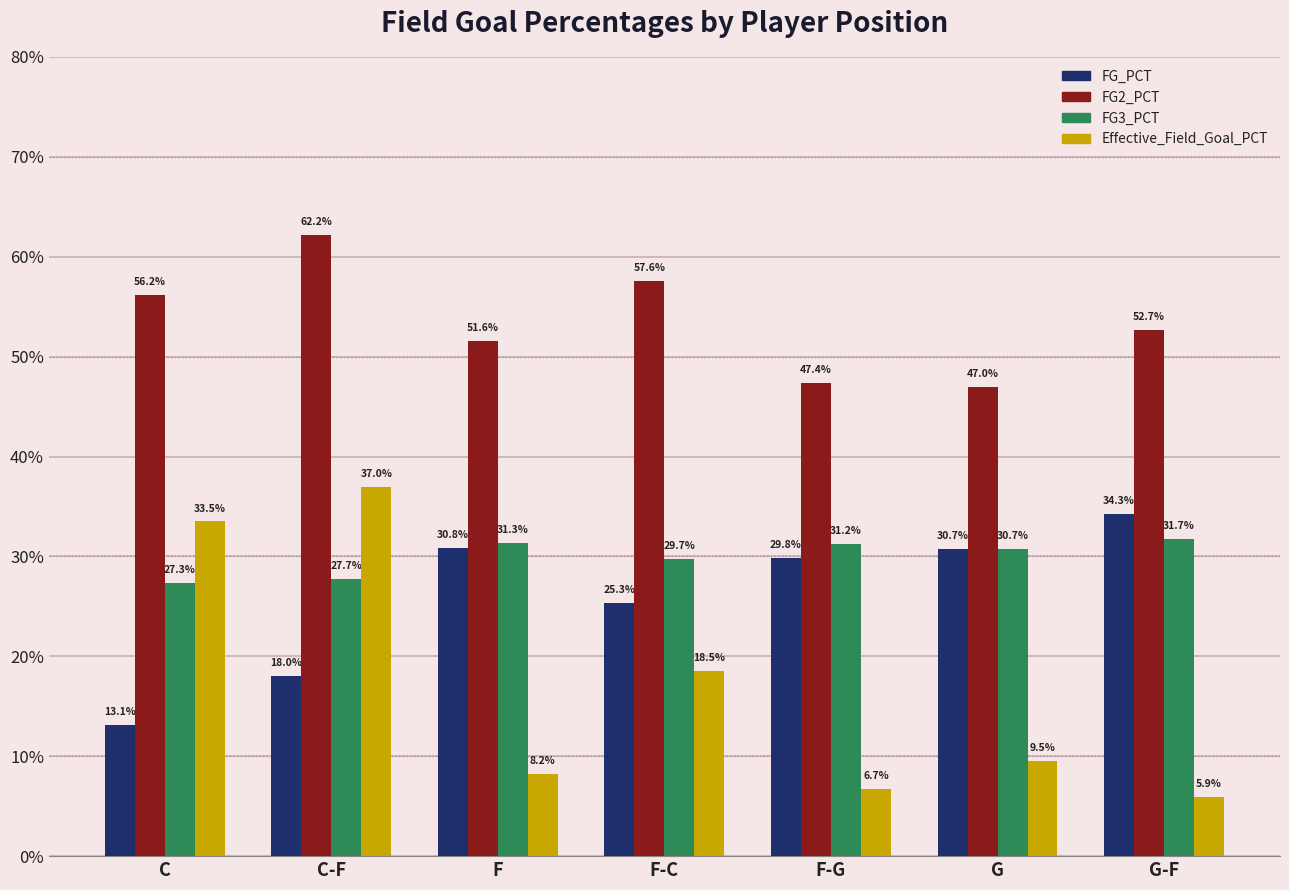

Is it true that FG2_PCT equals 62.2 at C-F?

True